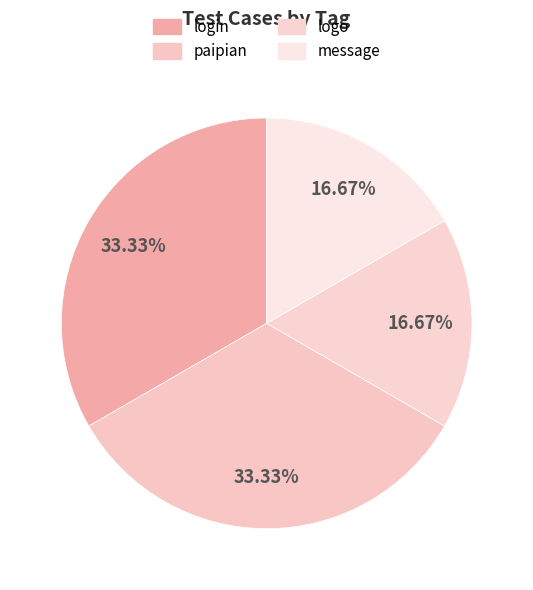

How many segments does this pie chart have?

4